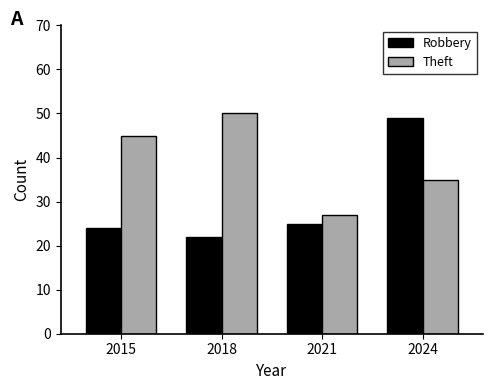

What is the value of the Robbery bar at the 1st from the left?

24